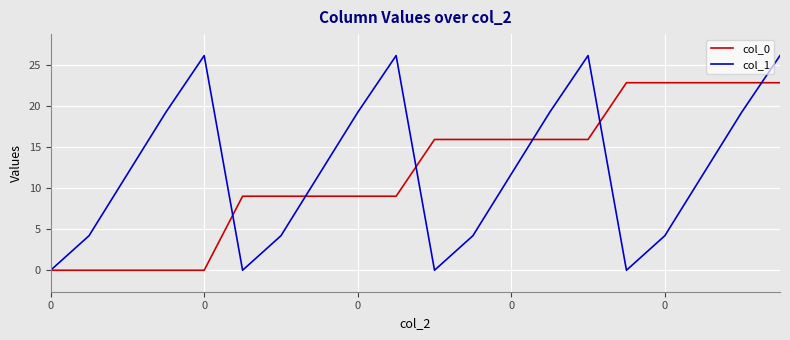

Which series has the largest total across all categories?

col_1